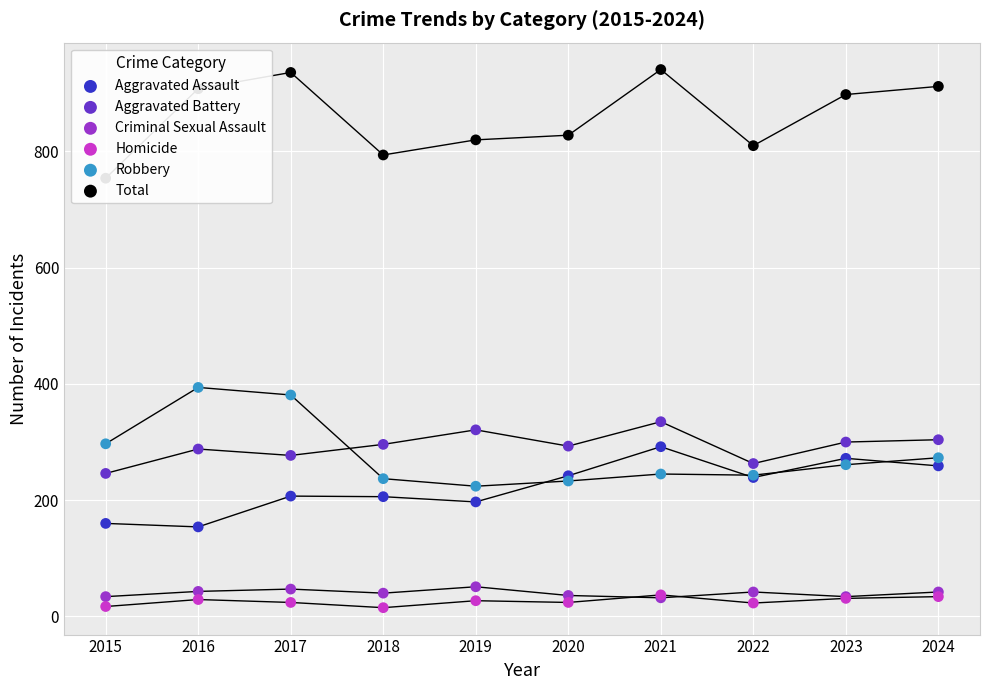

At which category is the sum across all series the highest?

2021